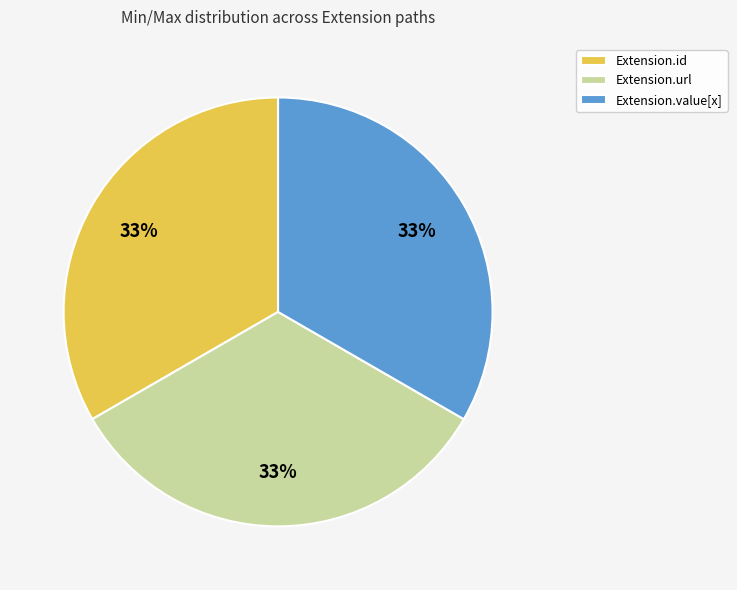

To the nearest percent, what percentage of the pie is Extension.url?

33%